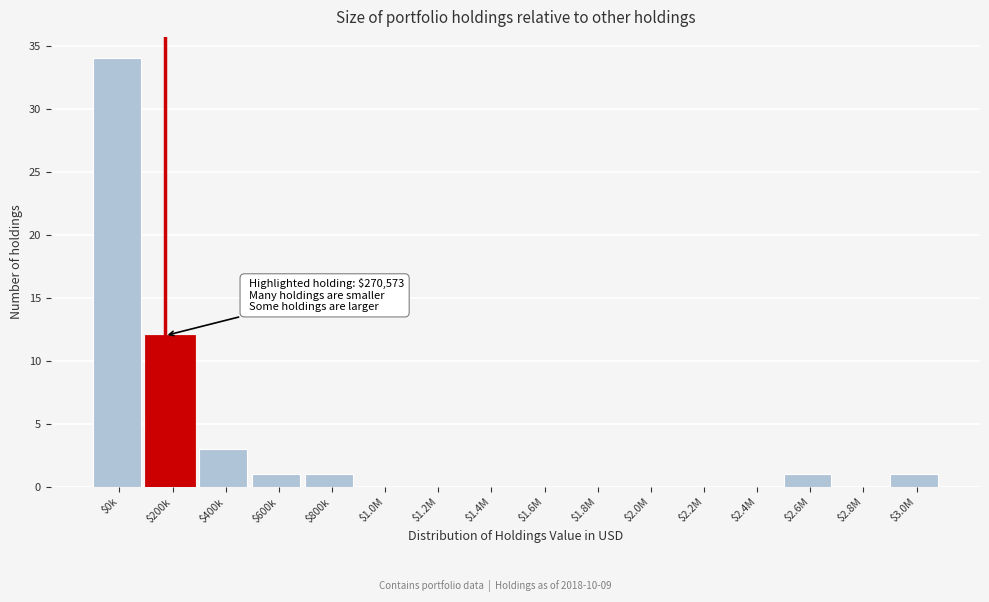

The chart shows a value of 0 at $1.4M. True or false?

True